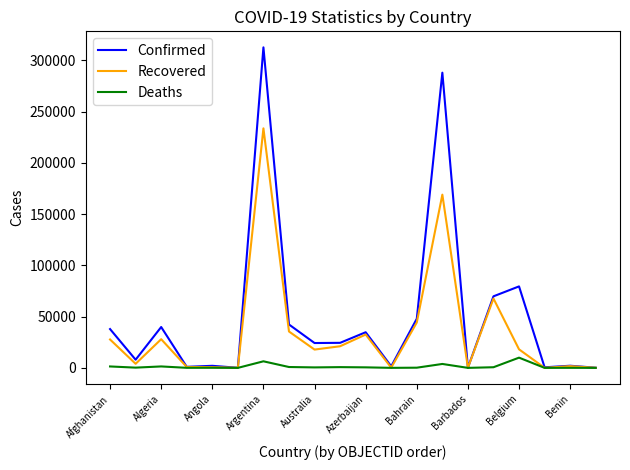

List the series in order of their peak value, lowest first.

Deaths, Recovered, Confirmed